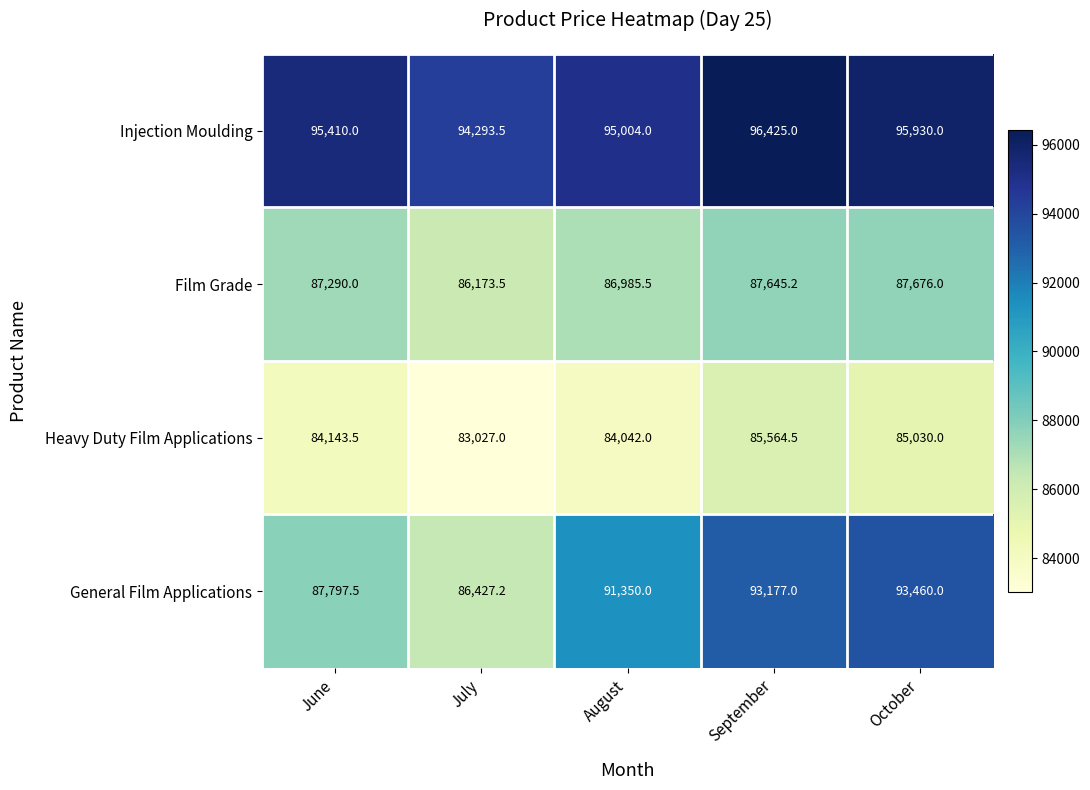

What is the minimum value for Film Grade?

86173.5